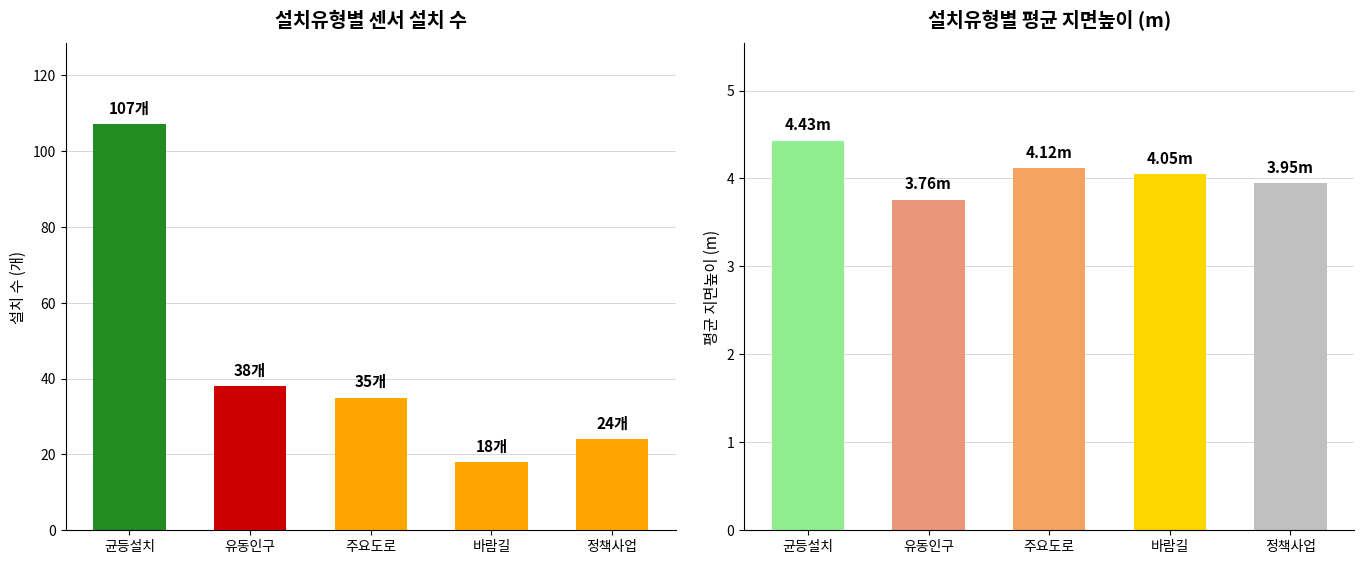

How many values in the 설치 수 series exceed 35?

2